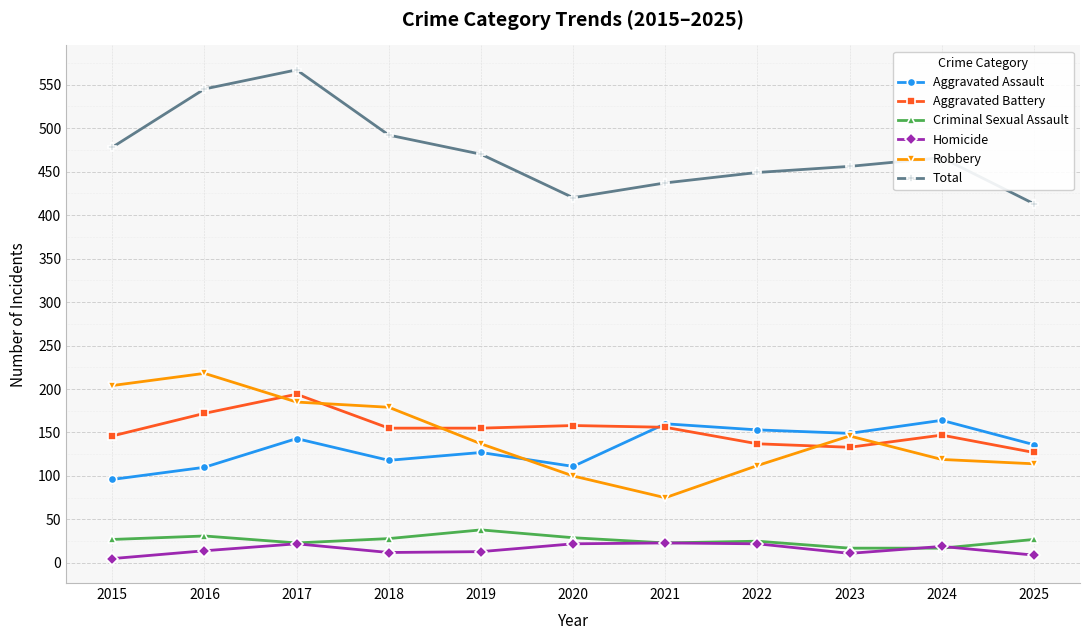

What are all the series names shown in the legend?

Aggravated Assault, Aggravated Battery, Criminal Sexual Assault, Homicide, Robbery, Total